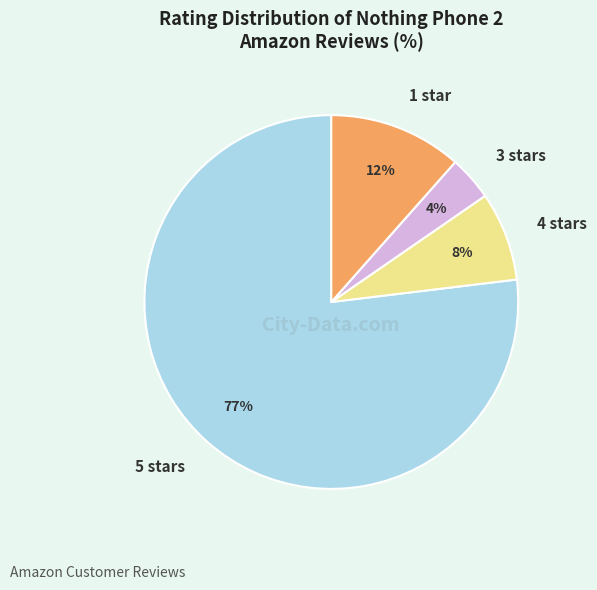

Do 3 stars and 1 star together represent more than half of the pie?

No